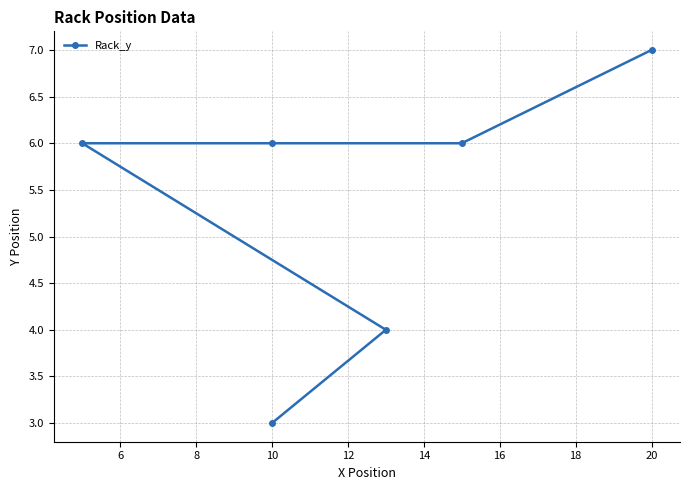

What is the average value?

5